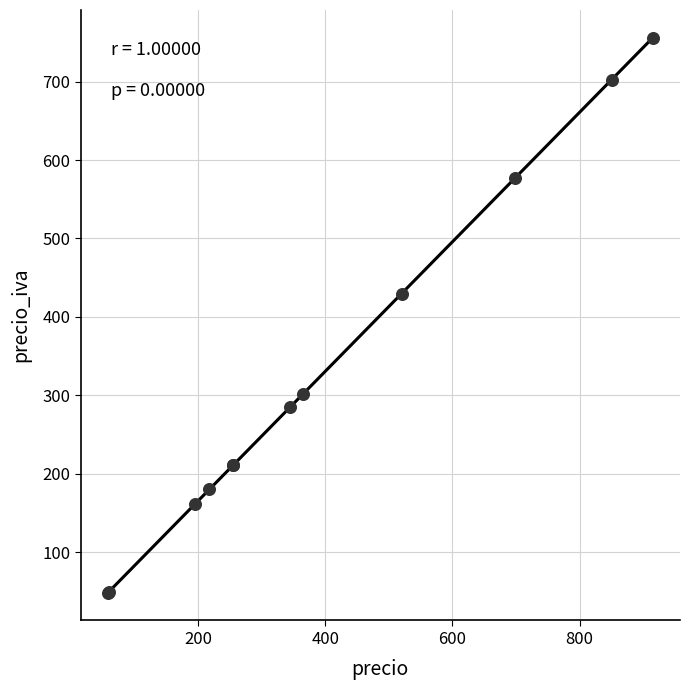

What Y value in the scatter plot is closest to 402?

429.7